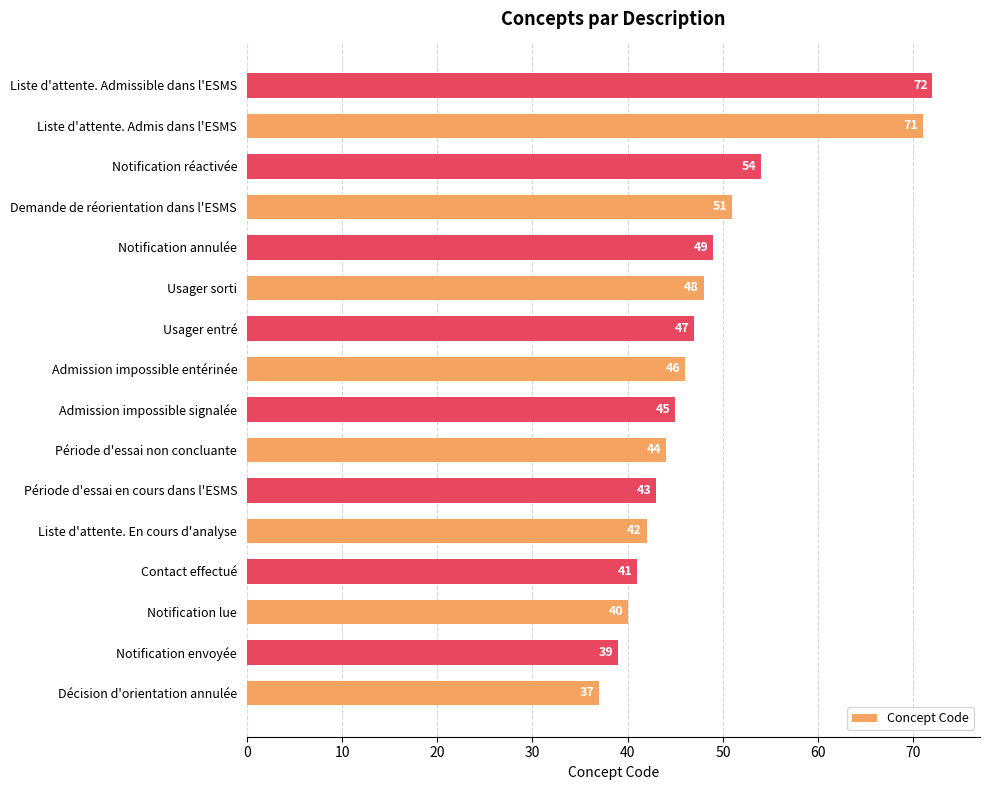

Is it true that the value at Notification annulée is 49?

True